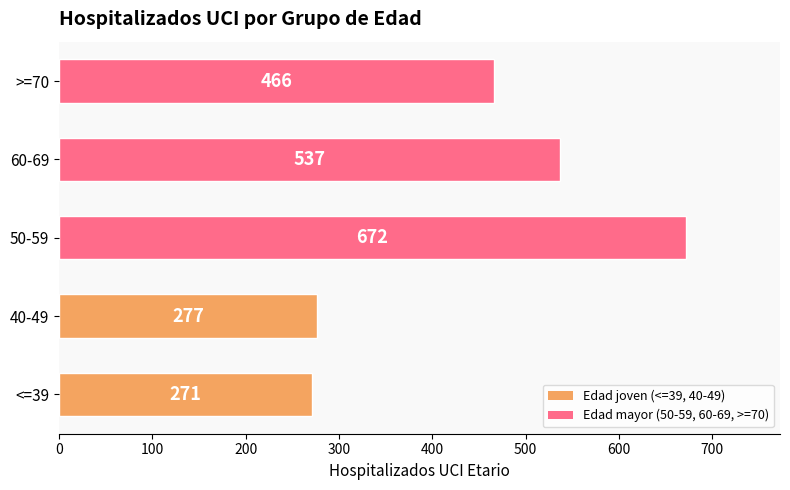

Count the number of categories in the chart.

5